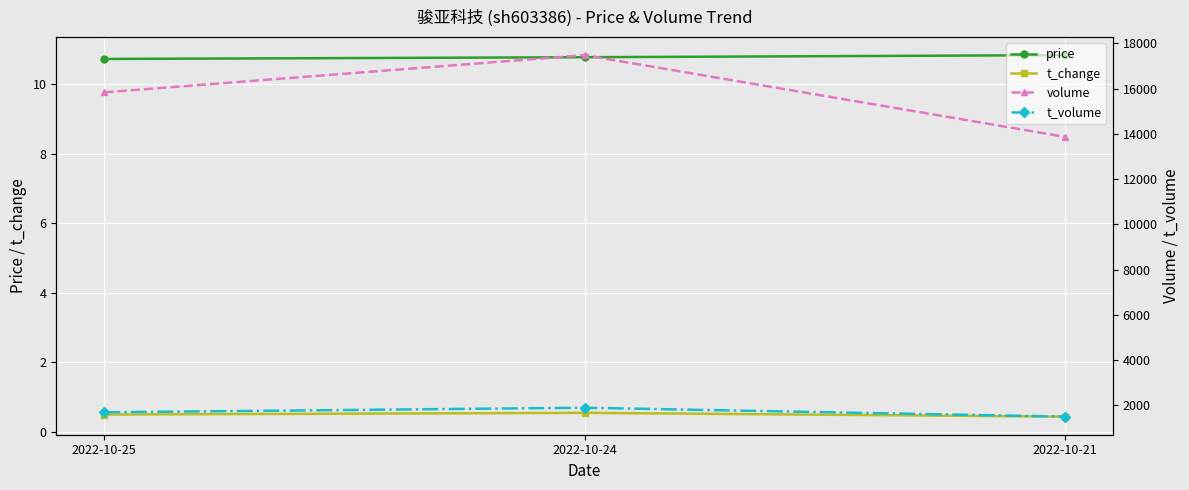

Reading left to right, transcribe all the data shown in this chart.

price: 10.7	10.8	10.8
t_change: 0.5	0.5	0.4
volume: 15836.0	17481.0	13873.0
t_volume: 1698.0	1900.0	1506.0